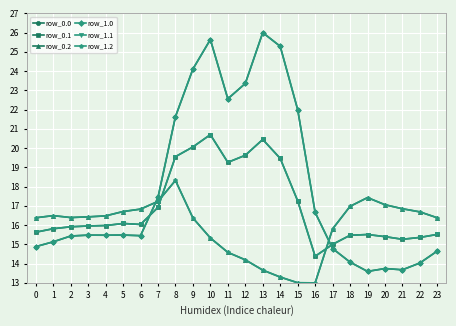

Is it true that row_1.2 equals 16.4 at 1?

True